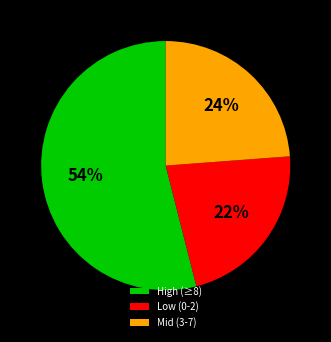

To the nearest percent, what is the difference between the largest and smallest slice percentages?

32%